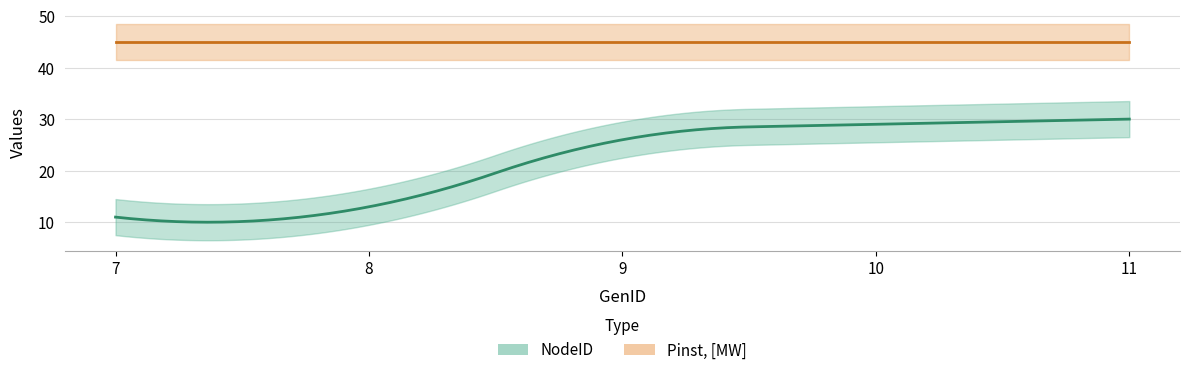

Reading right to left, list all the values displayed in this chart.

NodeID: 11=30	10=29	9=26	8=13	7=11
Pinst_MW: 11=45	10=45	9=45	8=45	7=45